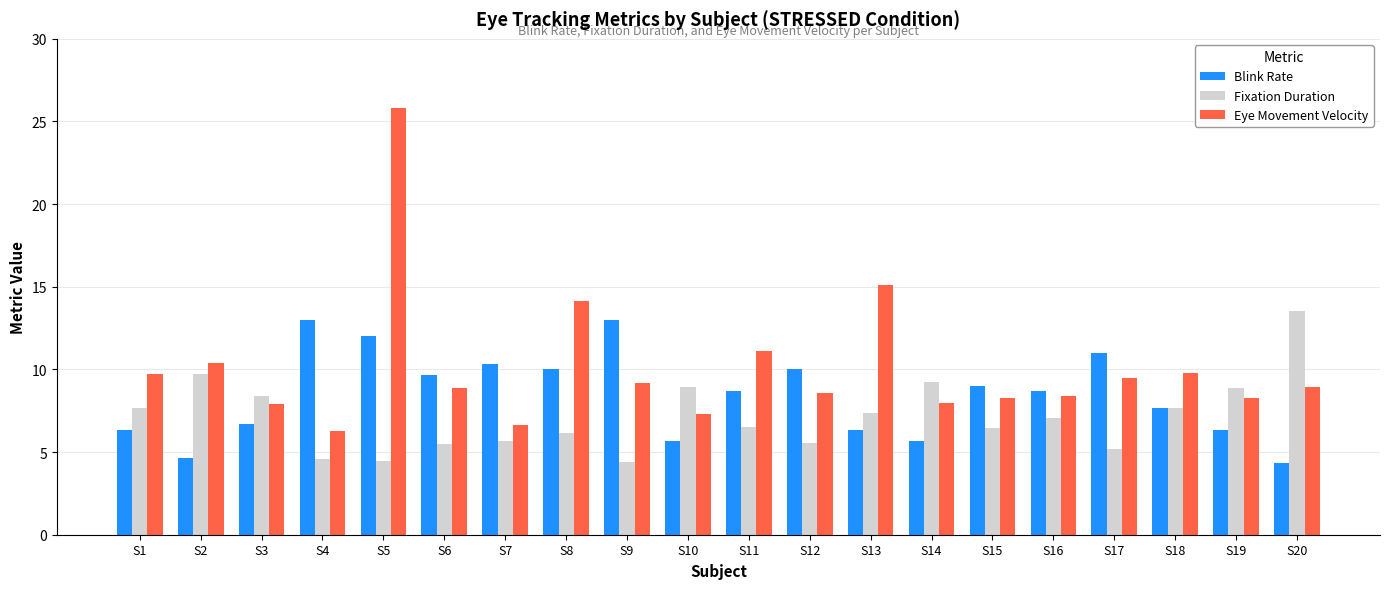

What are all the series names shown in the legend?

Blink Rate, Fixation Duration, Eye Movement Velocity